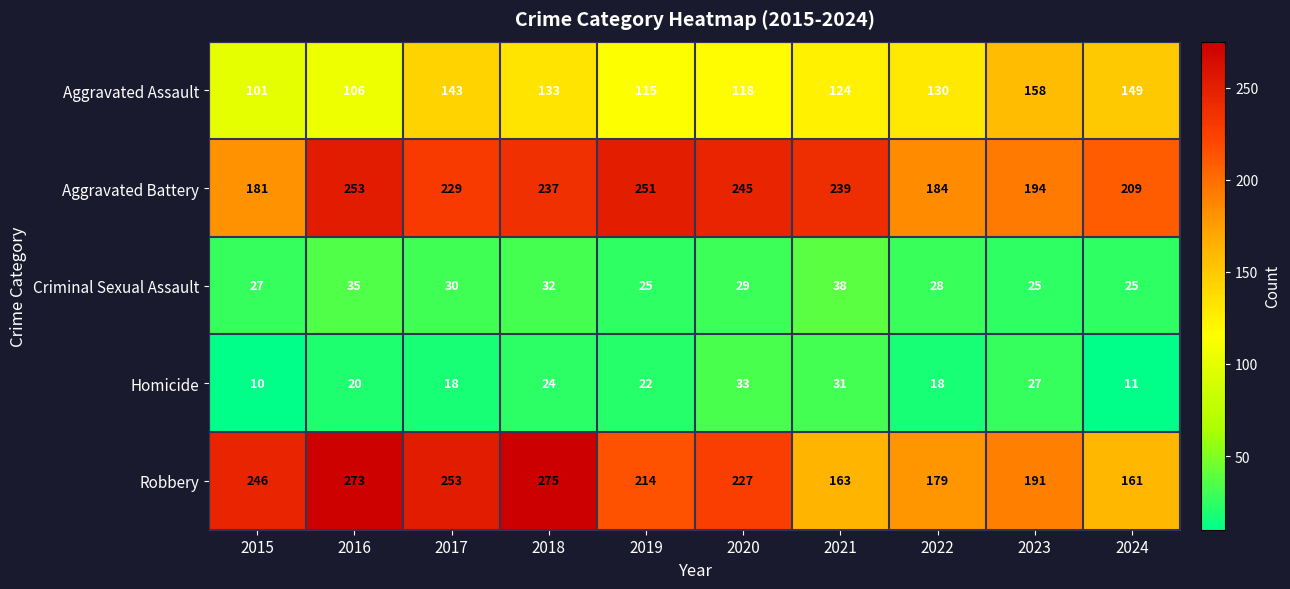

Rank the series at 2020 from lowest to highest value.

Criminal Sexual Assault, Homicide, Aggravated Assault, Robbery, Aggravated Battery